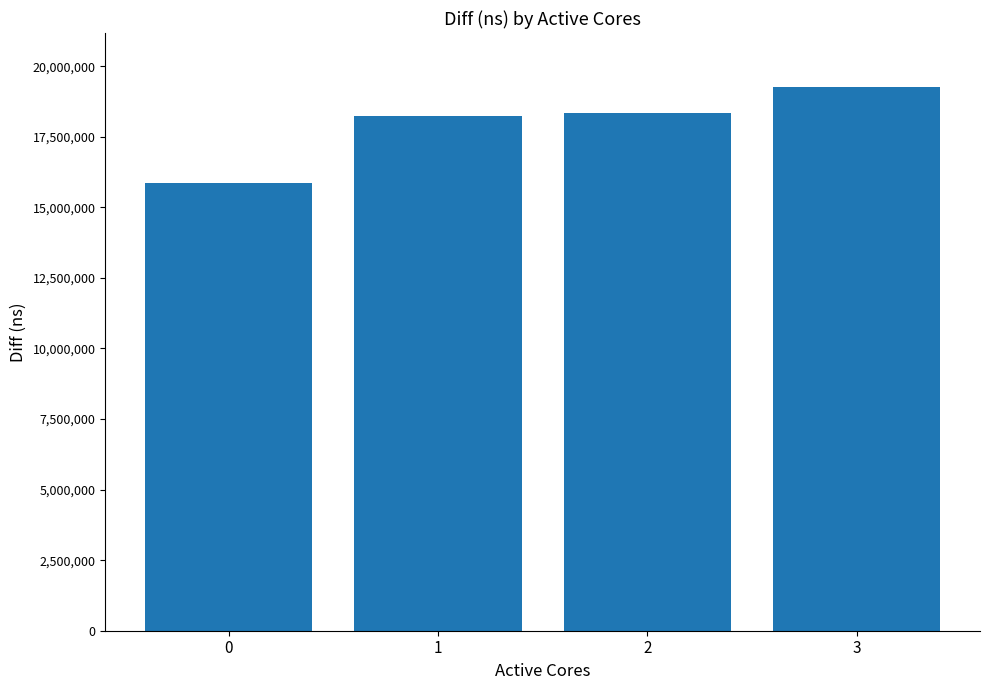

Read the value at 3, to the nearest 100.

19249800